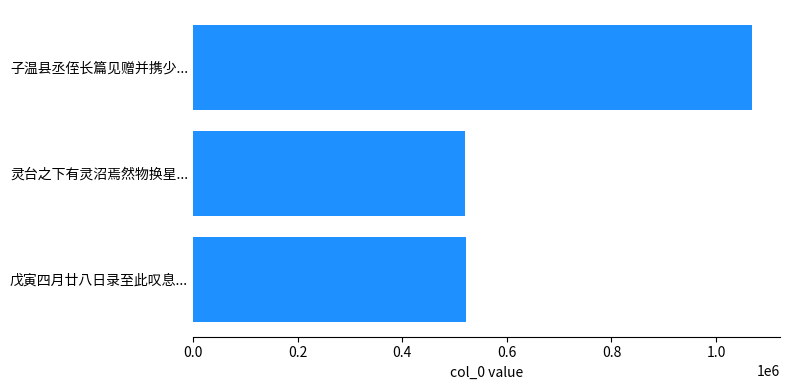

How many bars are there in total?

3